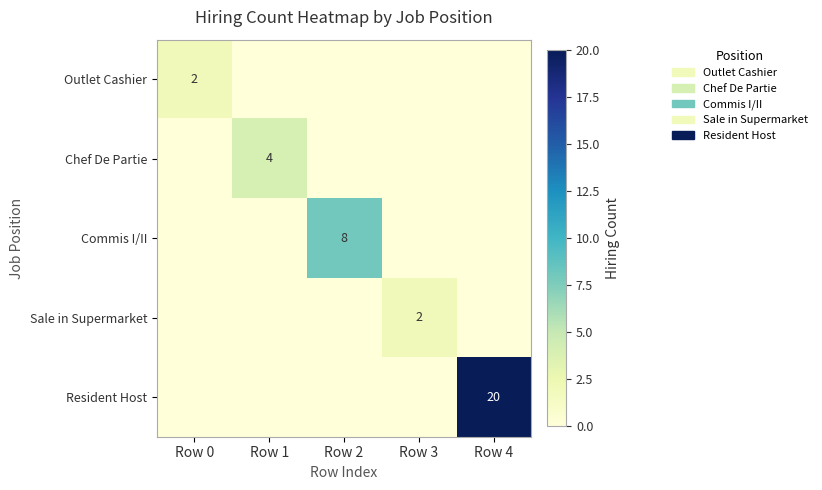

The value of Commis I/II at Row 2 is 8. True or false?

True